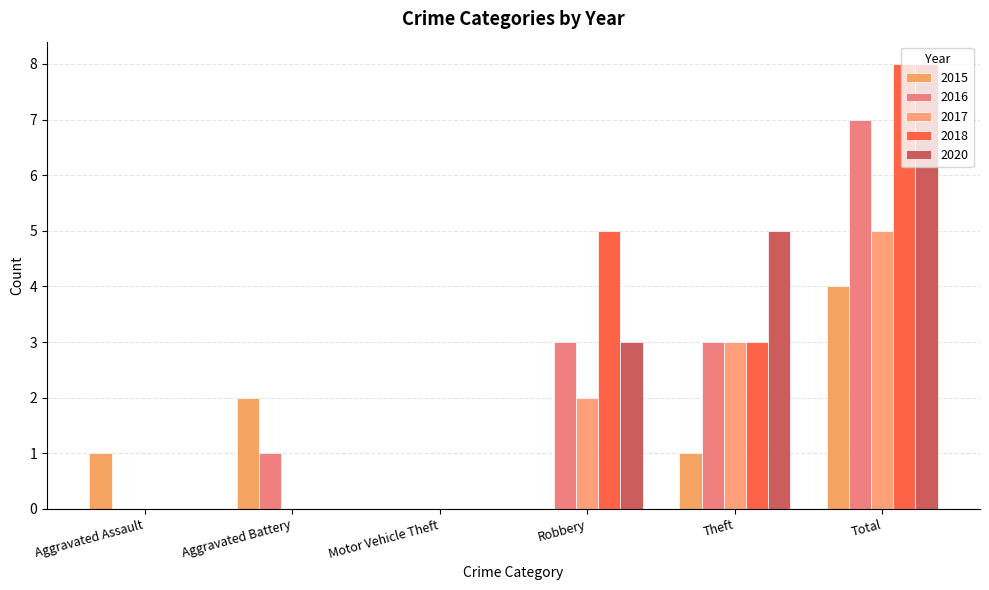

Reading left to right, what are all the values shown in this chart?

2015: Aggravated Assault=1	Aggravated Battery=2	Motor Vehicle Theft=0	Robbery=0	Theft=1	Total=4
2016: Aggravated Assault=0	Aggravated Battery=1	Motor Vehicle Theft=0	Robbery=3	Theft=3	Total=7
2017: Aggravated Assault=0	Aggravated Battery=0	Motor Vehicle Theft=0	Robbery=2	Theft=3	Total=5
2018: Aggravated Assault=0	Aggravated Battery=0	Motor Vehicle Theft=0	Robbery=5	Theft=3	Total=8
2020: Aggravated Assault=0	Aggravated Battery=0	Motor Vehicle Theft=0	Robbery=3	Theft=5	Total=8